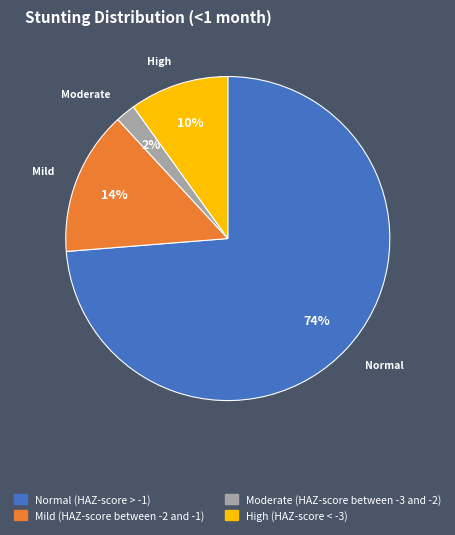

To the nearest percent, what portion does Moderate (HAZ-score between -3 and -2) represent?

2%